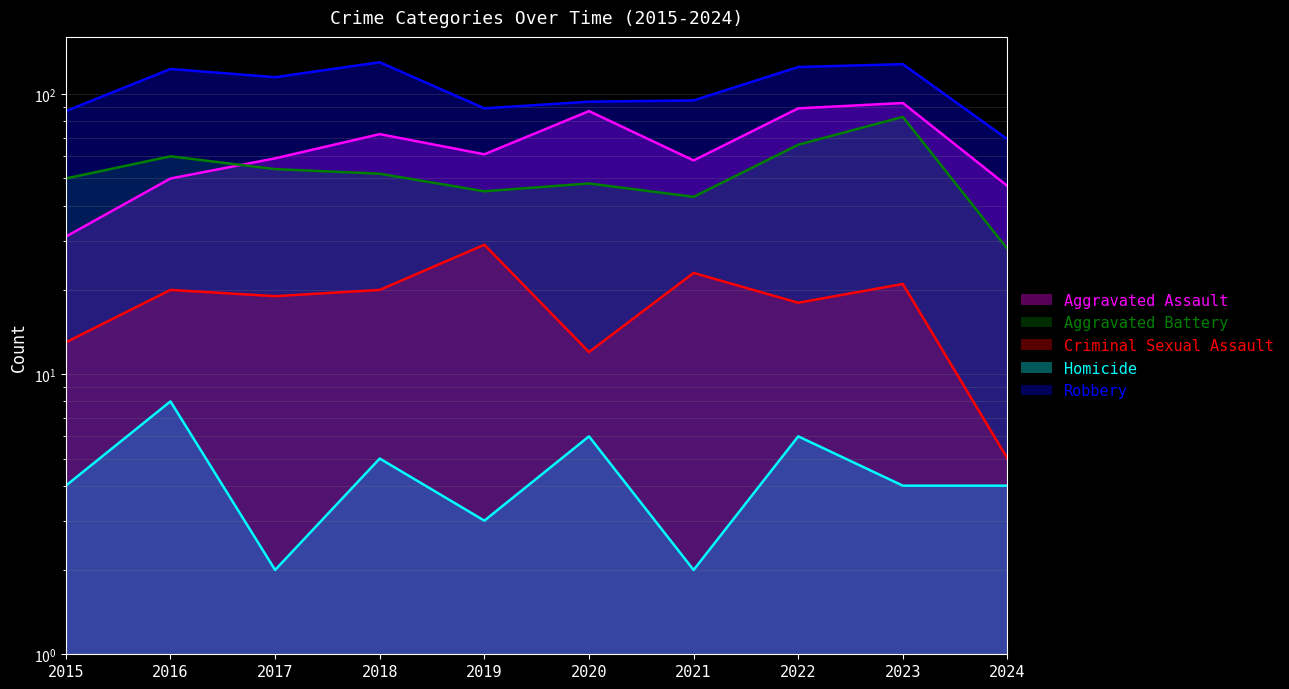

Reading right to left, what are all the values shown in this chart?

Aggravated Assault: 2024=47	2023=93	2022=89	2021=58	2020=87	2019=61	2018=72	2017=59	2016=50	2015=31
Aggravated Battery: 2024=28	2023=83	2022=66	2021=43	2020=48	2019=45	2018=52	2017=54	2016=60	2015=50
Criminal Sexual Assault: 2024=5	2023=21	2022=18	2021=23	2020=12	2019=29	2018=20	2017=19	2016=20	2015=13
Homicide: 2024=4	2023=4	2022=6	2021=2	2020=6	2019=3	2018=5	2017=2	2016=8	2015=4
Robbery: 2024=69	2023=128	2022=125	2021=95	2020=94	2019=89	2018=130	2017=115	2016=123	2015=87